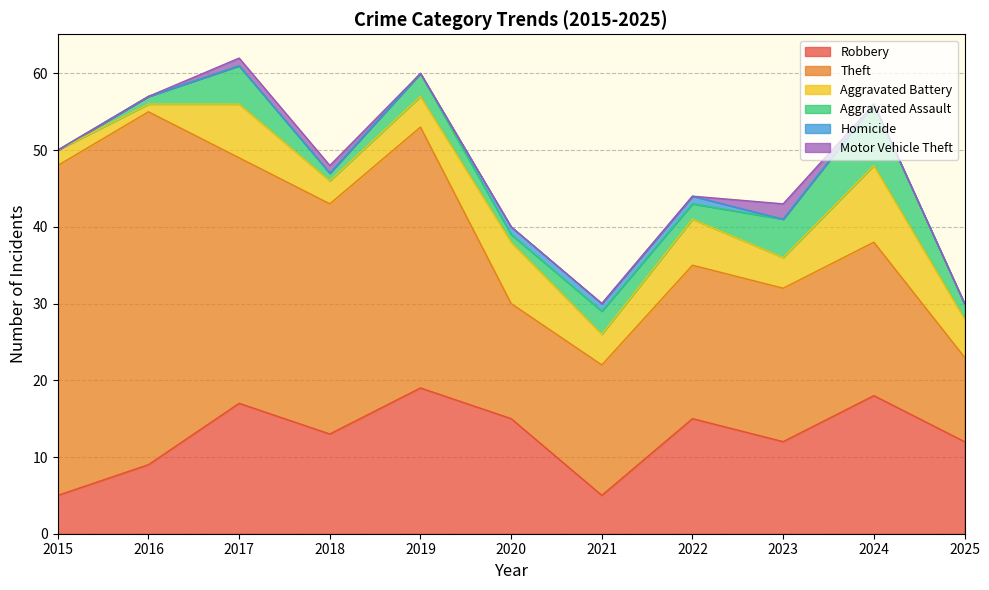

Rank the series at 2017 from highest to lowest value.

Theft, Robbery, Aggravated Battery, Aggravated Assault, Motor Vehicle Theft, Homicide